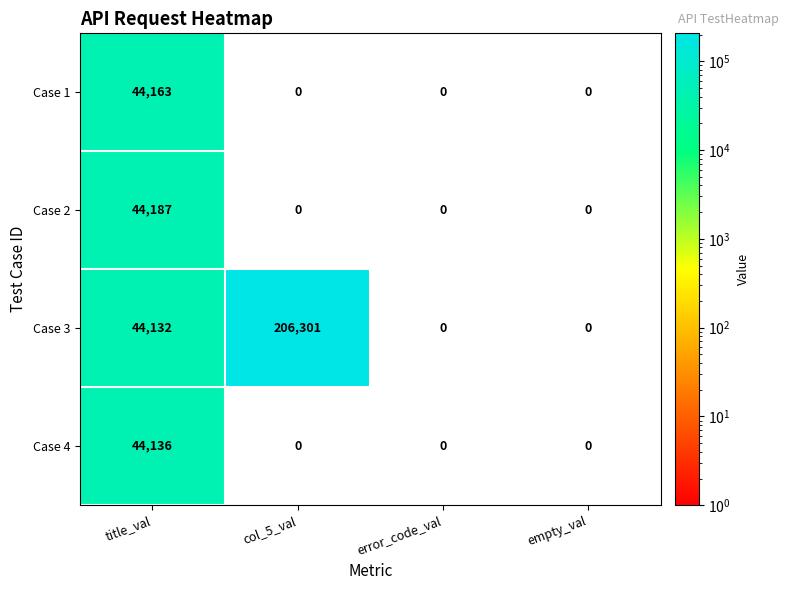

The value of Case 3 at error_code_val is 0. True or false?

True